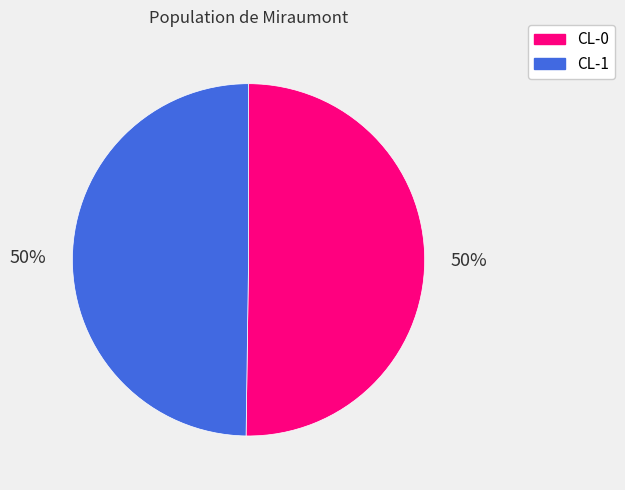

To the nearest percent, what portion does CL-1 represent?

50%